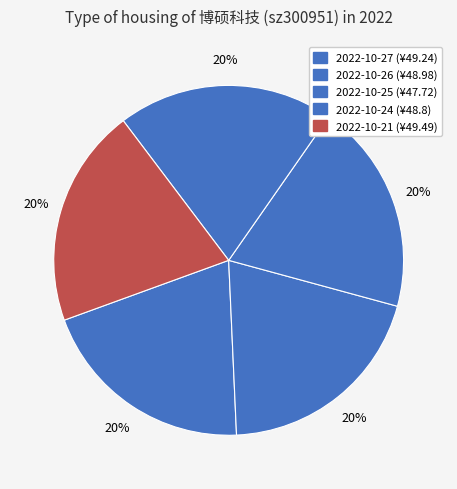

Count the number of slices in the pie.

5